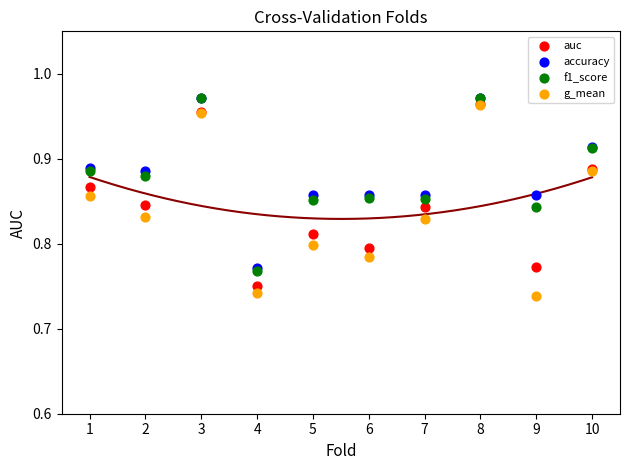

Which series has the largest Y range (max minus min)?

g_mean